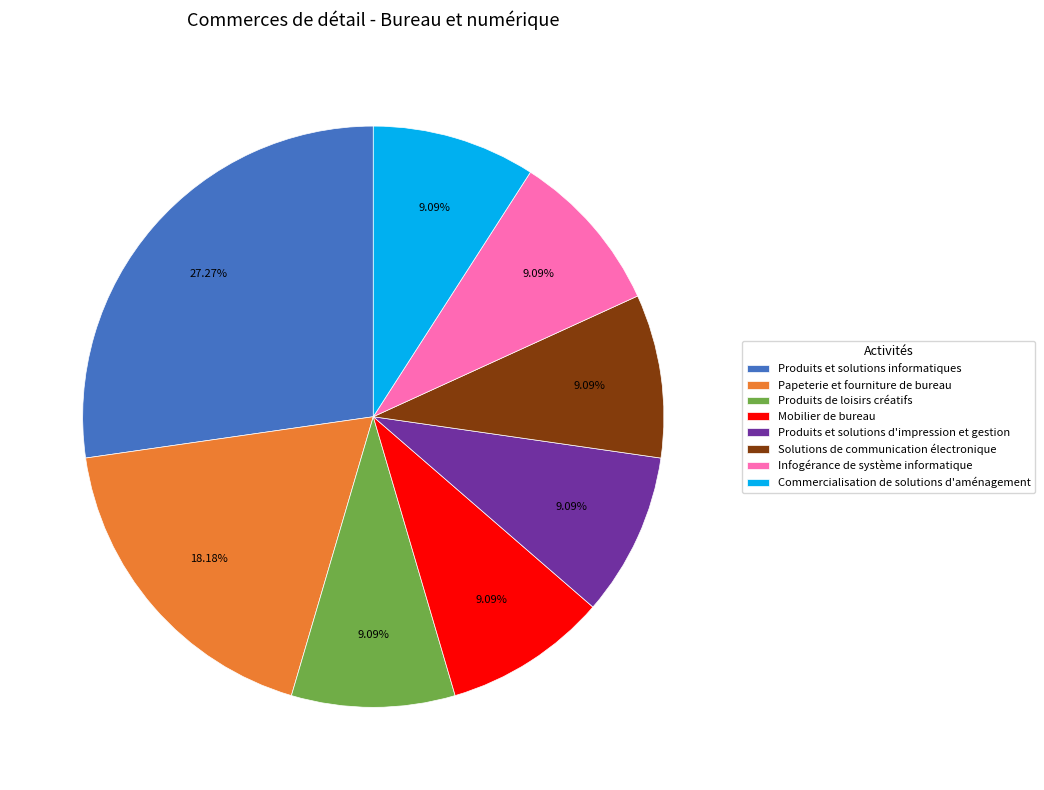

Is the sum of Papeterie et fourniture de bureau and Mobilier de bureau greater than half?

No